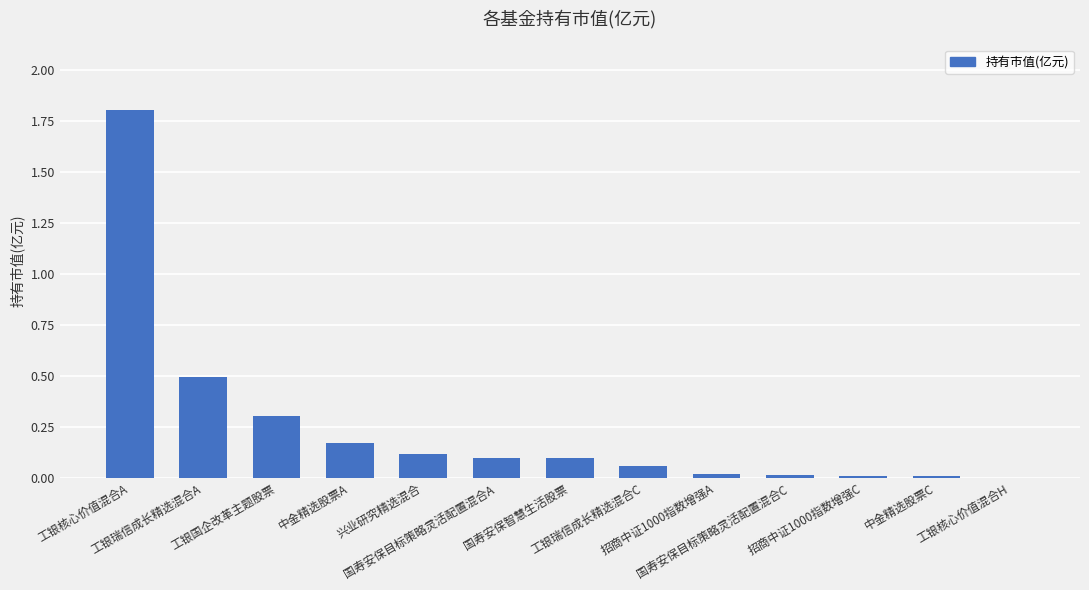

True or false: the data shows 0.0 at 招商中证1000指数增强A.

True